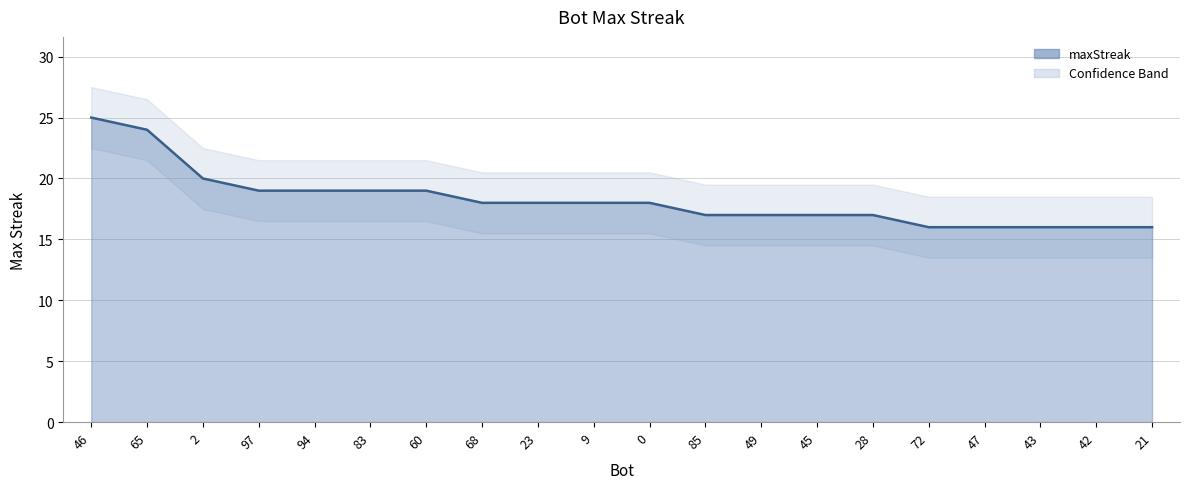

What is the highest value of the maxStreak series?

25